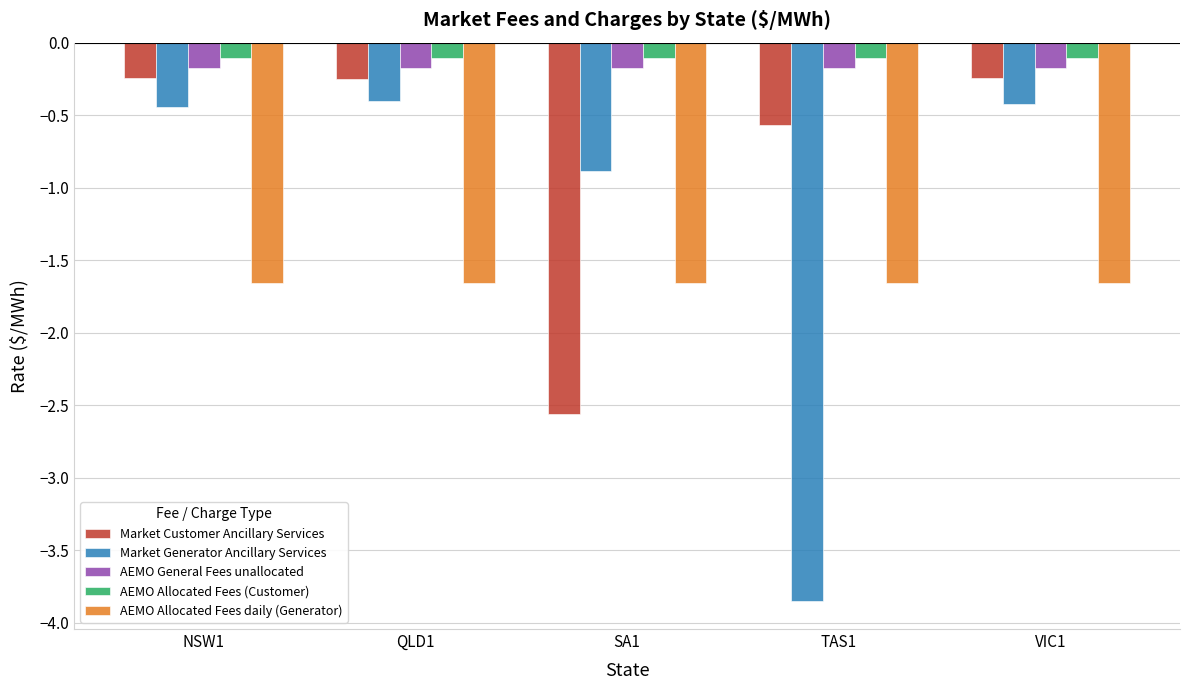

At SA1, list the series in order from largest to smallest.

AEMO Allocated Fees (Customer), AEMO General Fees unallocated, Market Generator Ancillary Services, AEMO Allocated Fees daily (Generator), Market Customer Ancillary Services